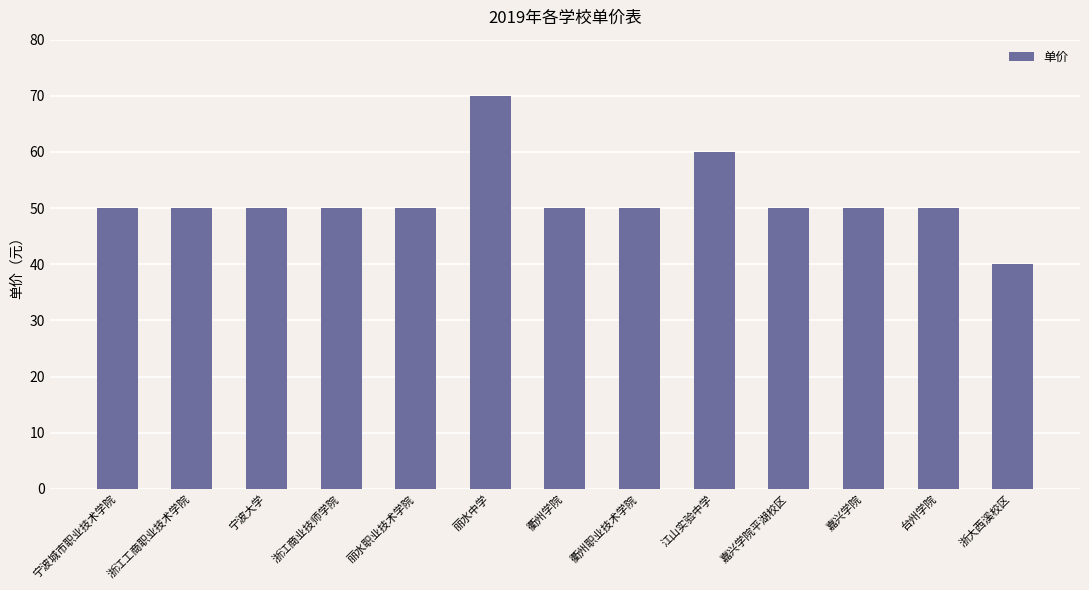

What is the average value?

52